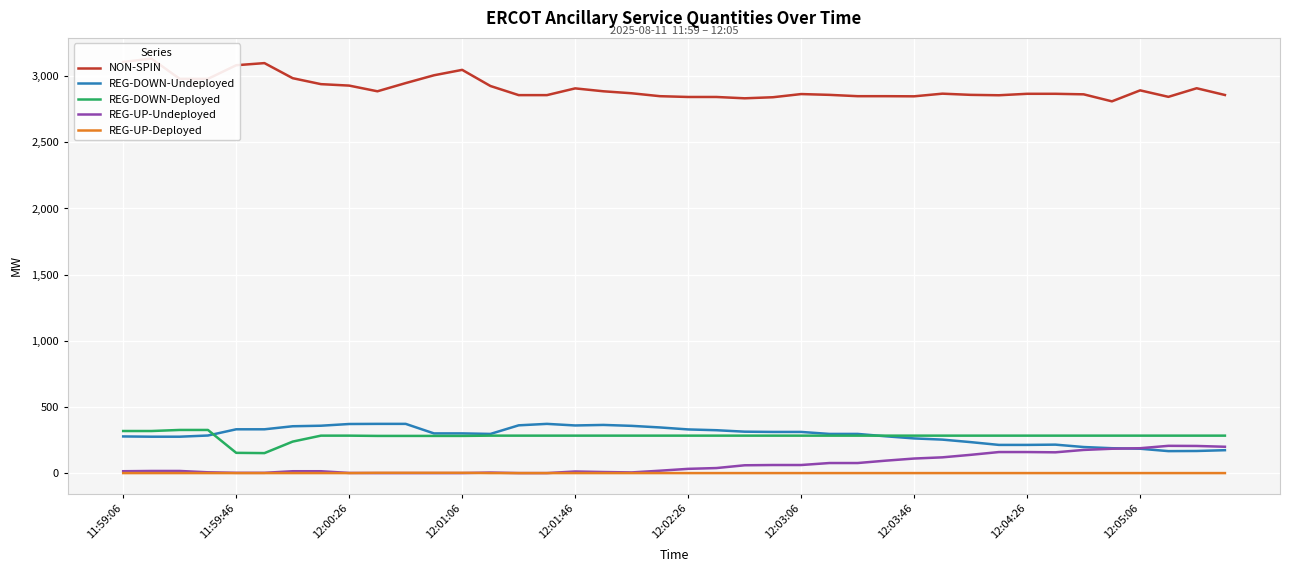

True or false: REG-UP-Undeployed and REG-DOWN-Deployed intersect in this chart.

False